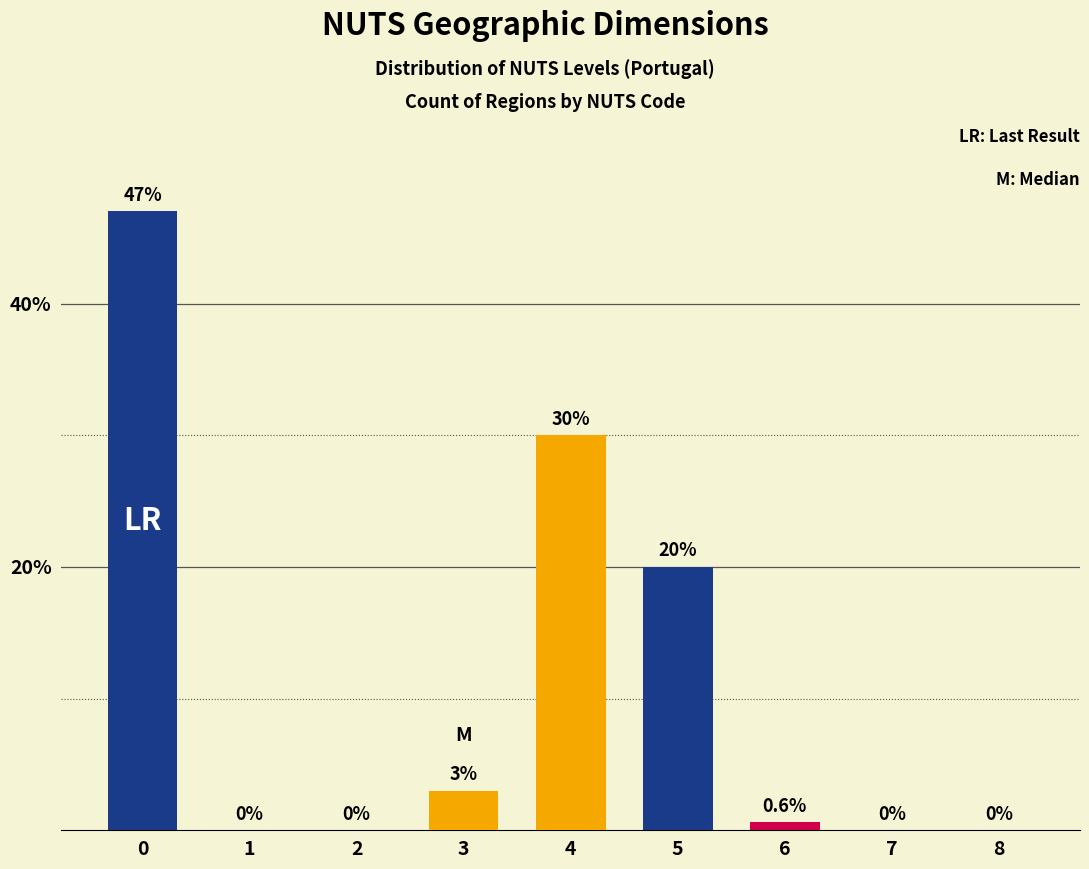

Which has a higher value, 5 or 1?

5